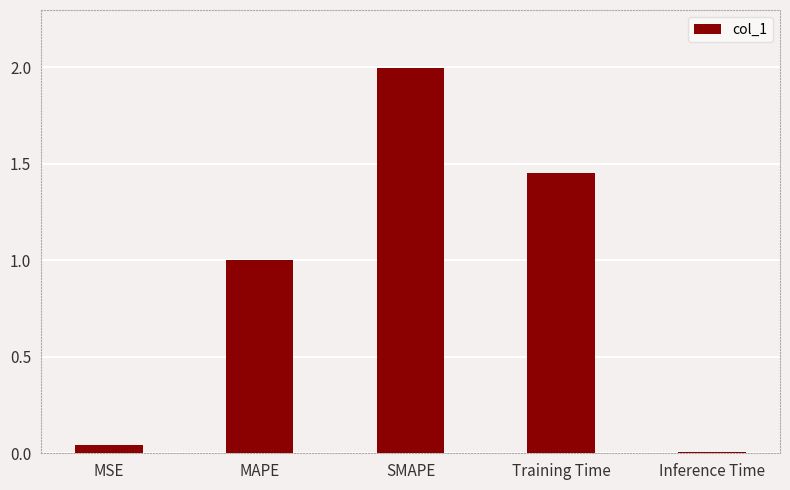

What is the label of the 1st bar from the left?

MSE